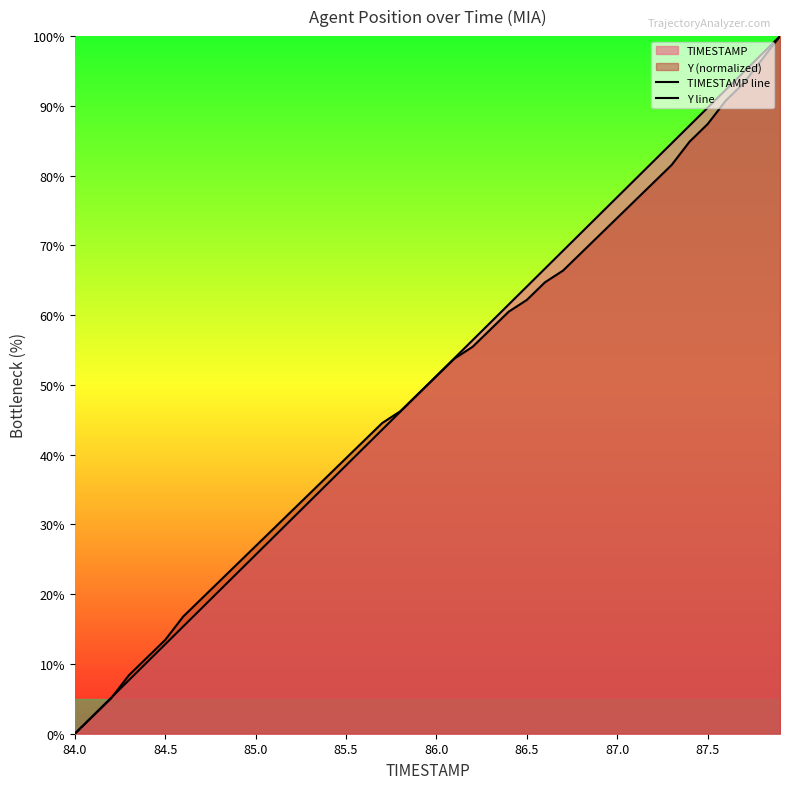

How many positive values does the Y line series have?

39